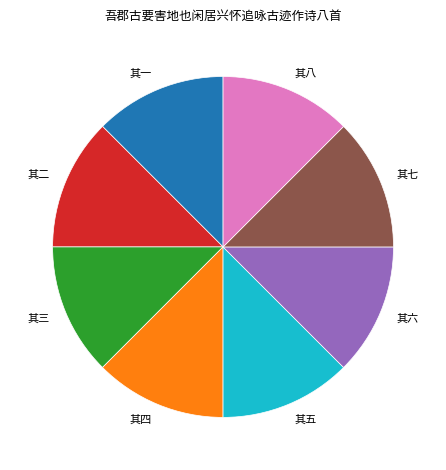

How many segments does this pie chart have?

8